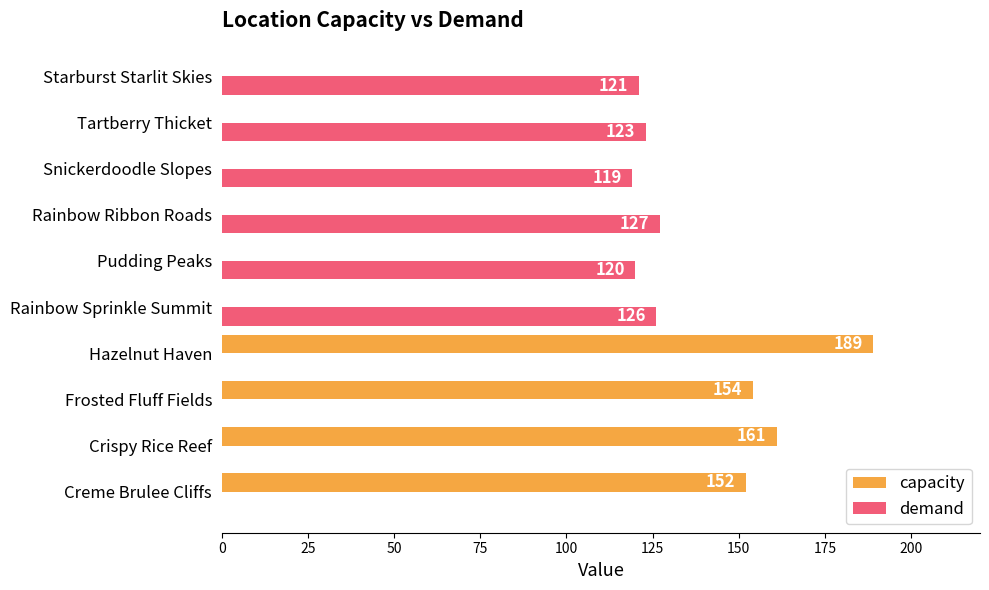

What is the sum of all capacity values?

656